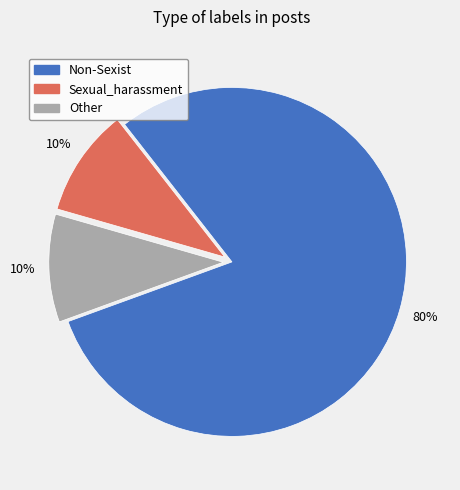

Combined, do Other and Non-Sexist account for over 50%?

Yes